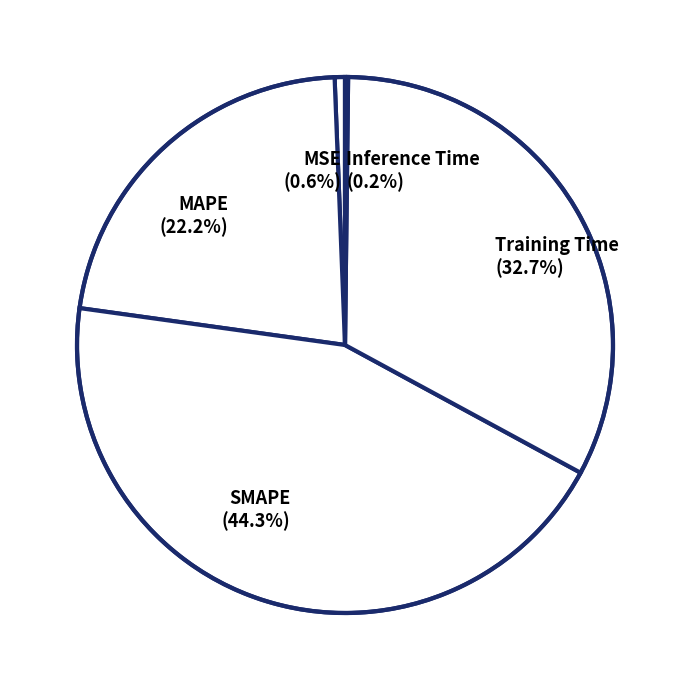

Which slice is the largest?

SMAPE